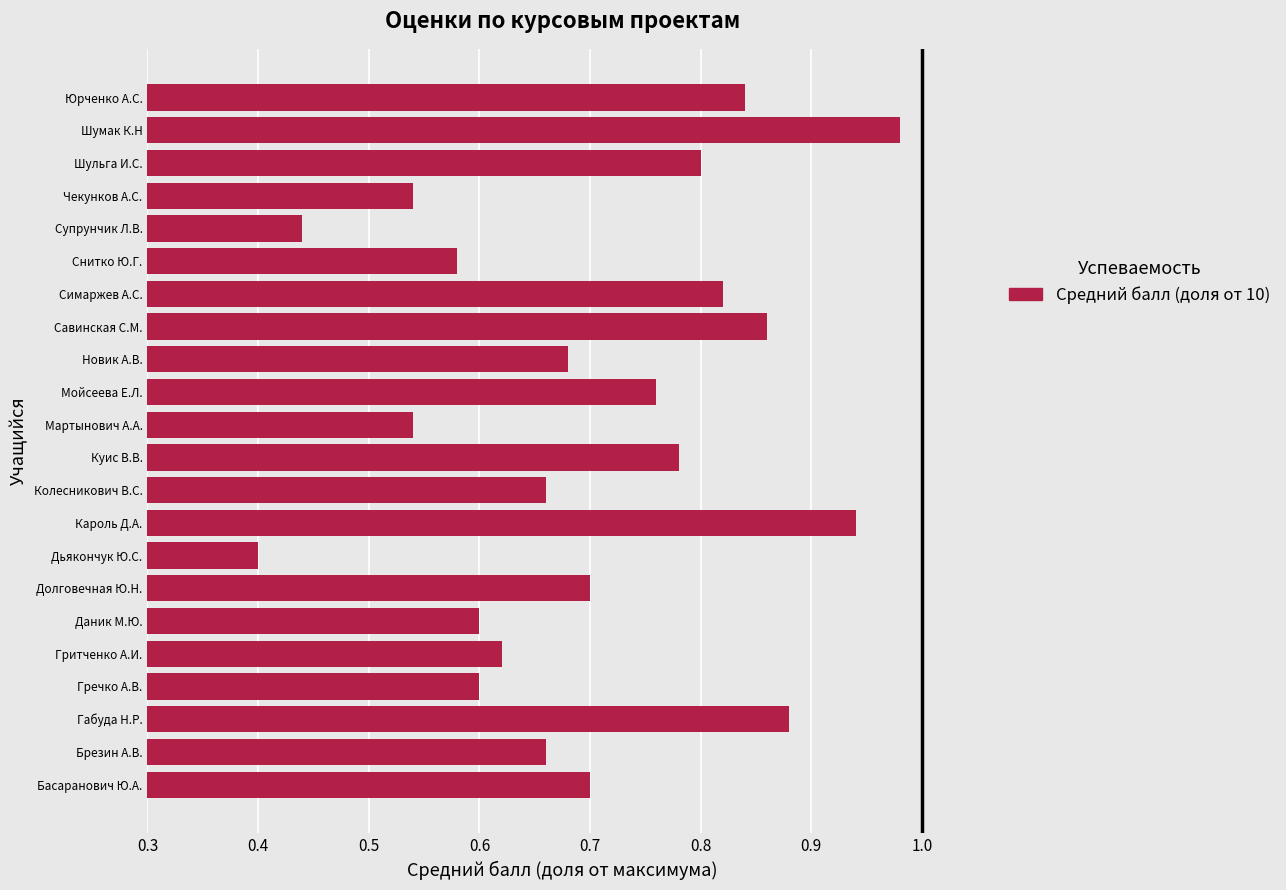

At which category does the chart reach its minimum across all series?

Дьякончук Ю.С.